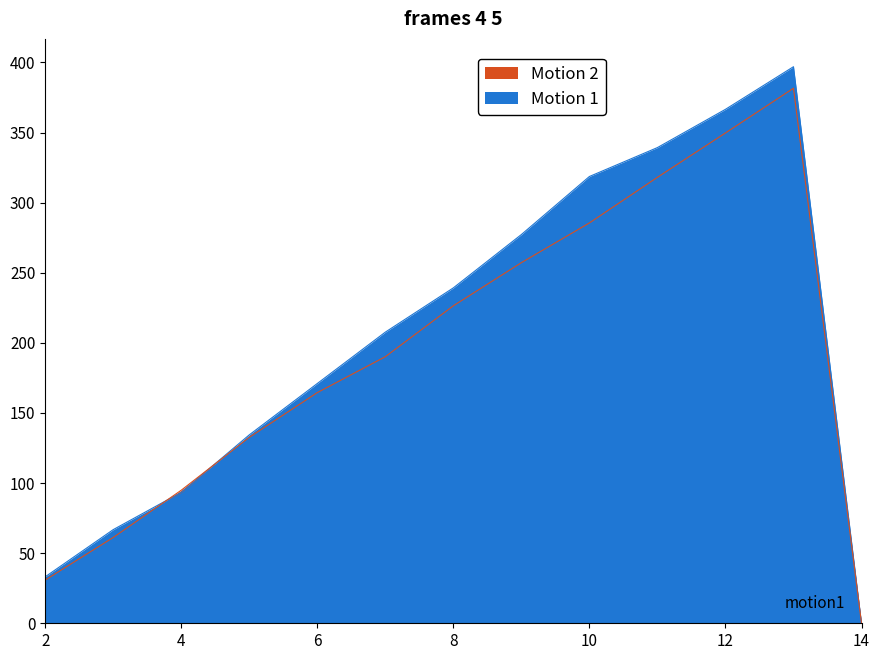

Rank the series by their average value, from lowest to highest.

Shares Owned, Portfolio Value